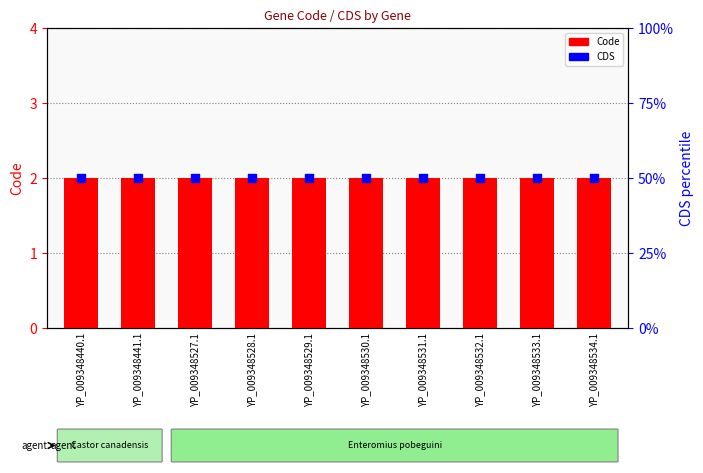

Which series contains the lowest Y value?

Code